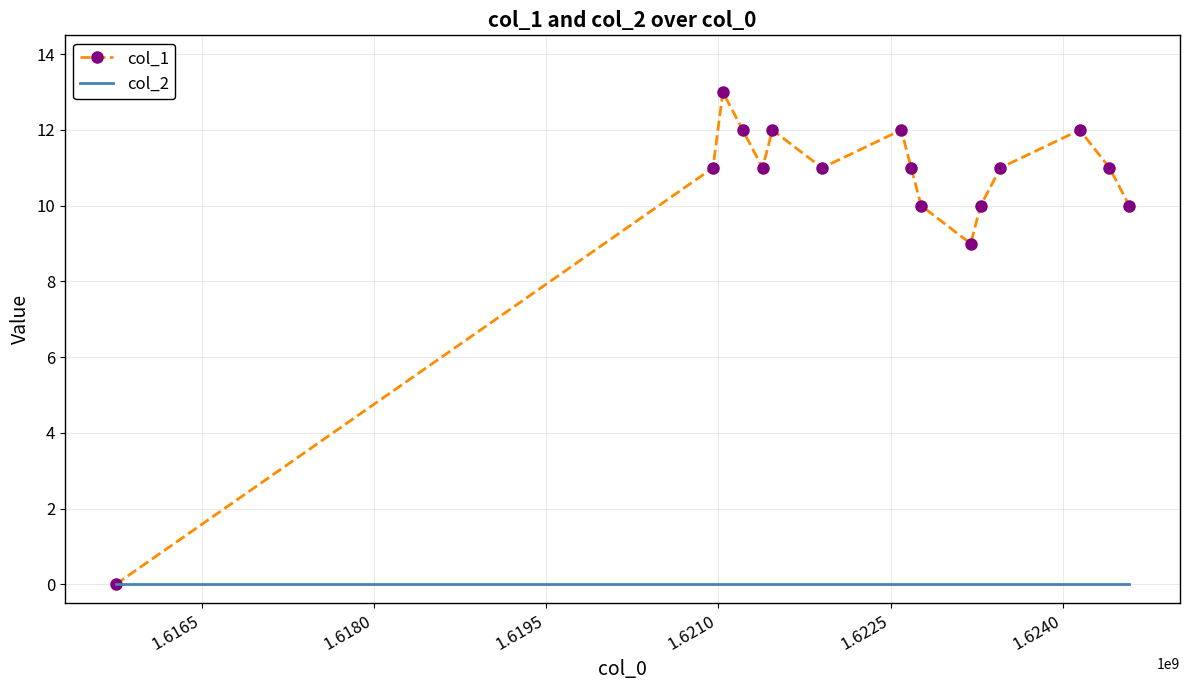

How many values in col_1 are above zero?

15